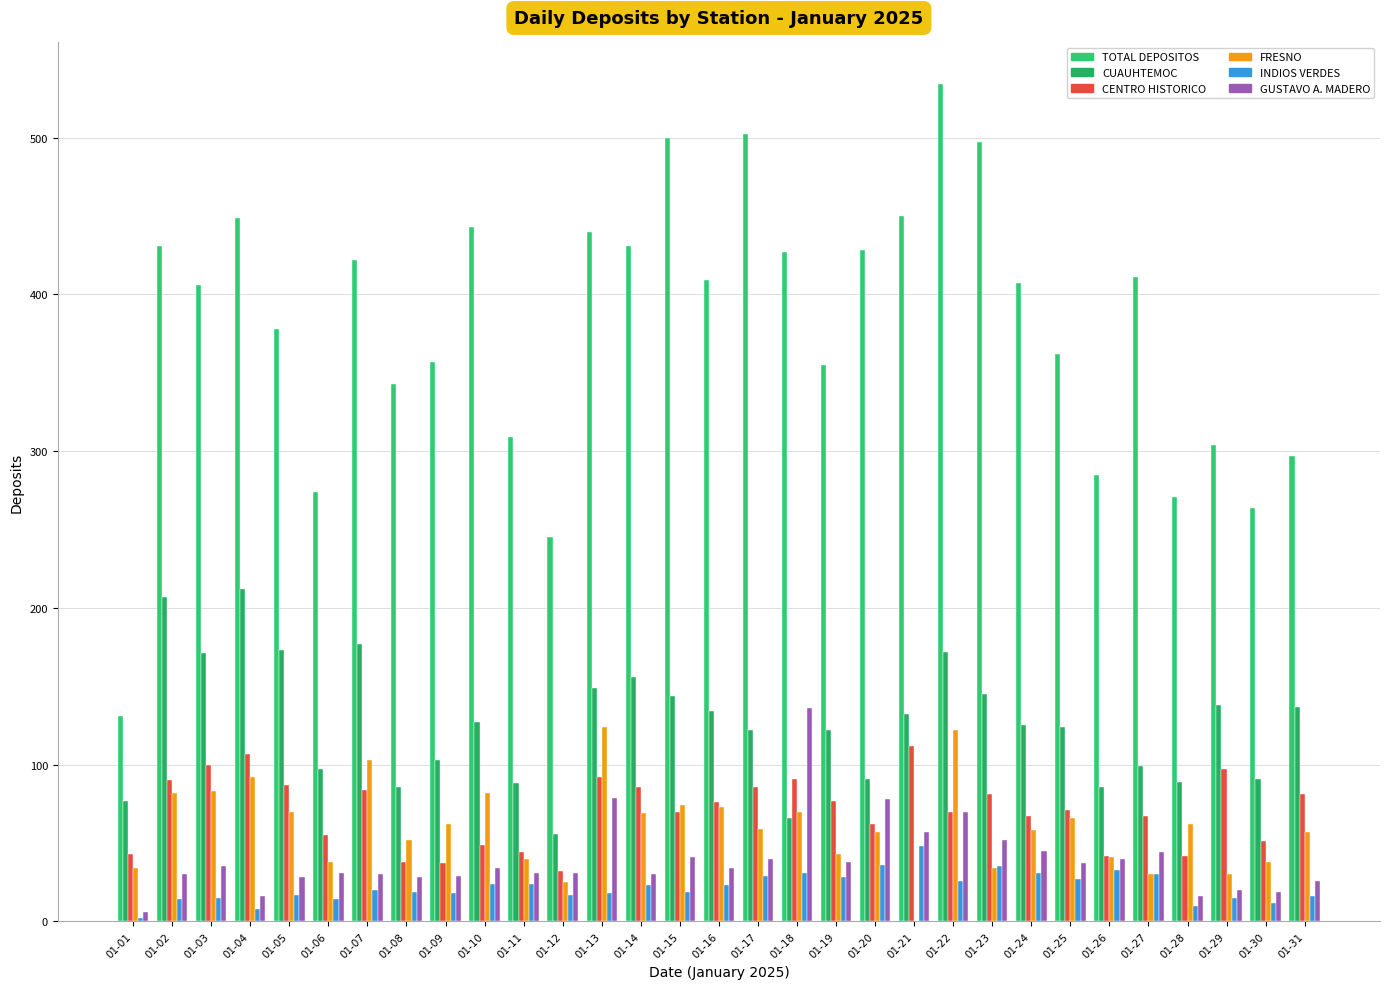

At which category does the chart reach its peak across all series?

01-22